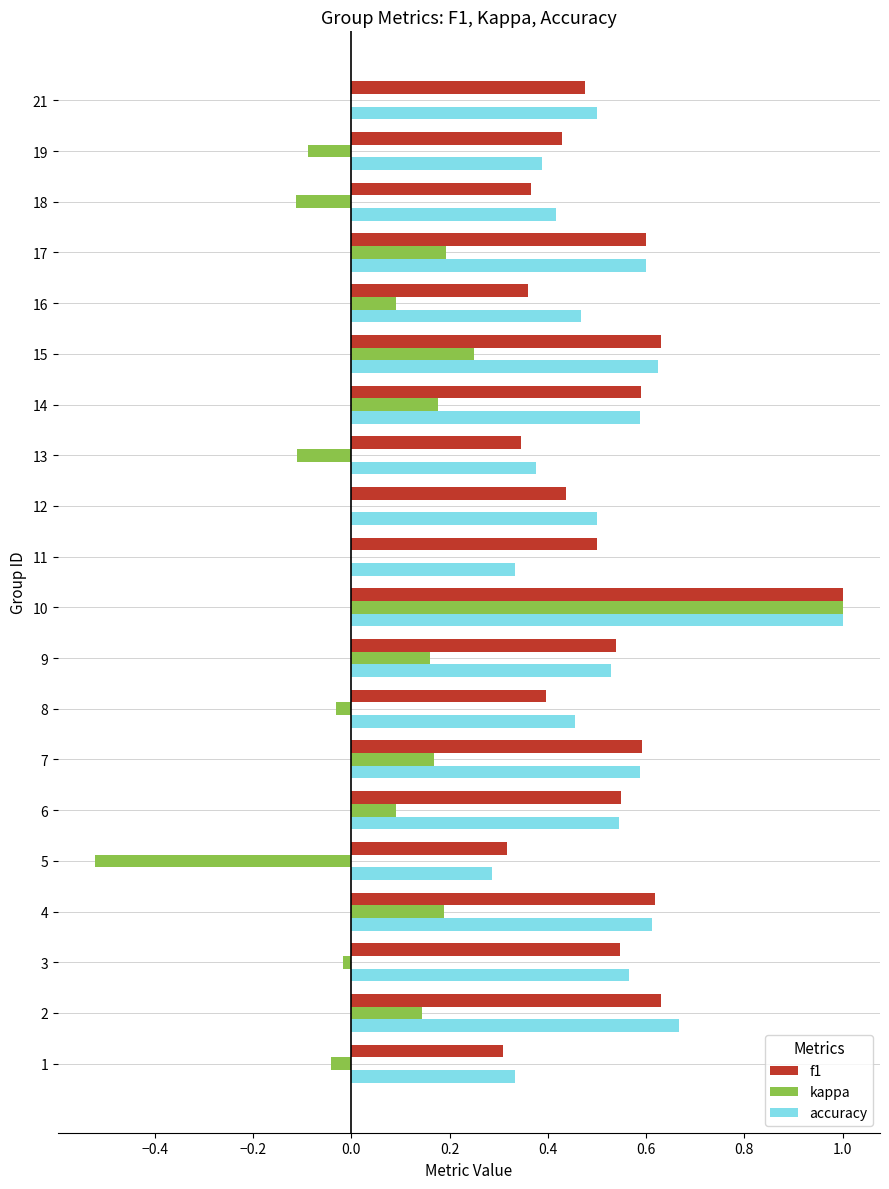

Which category has the highest value across all series?

10